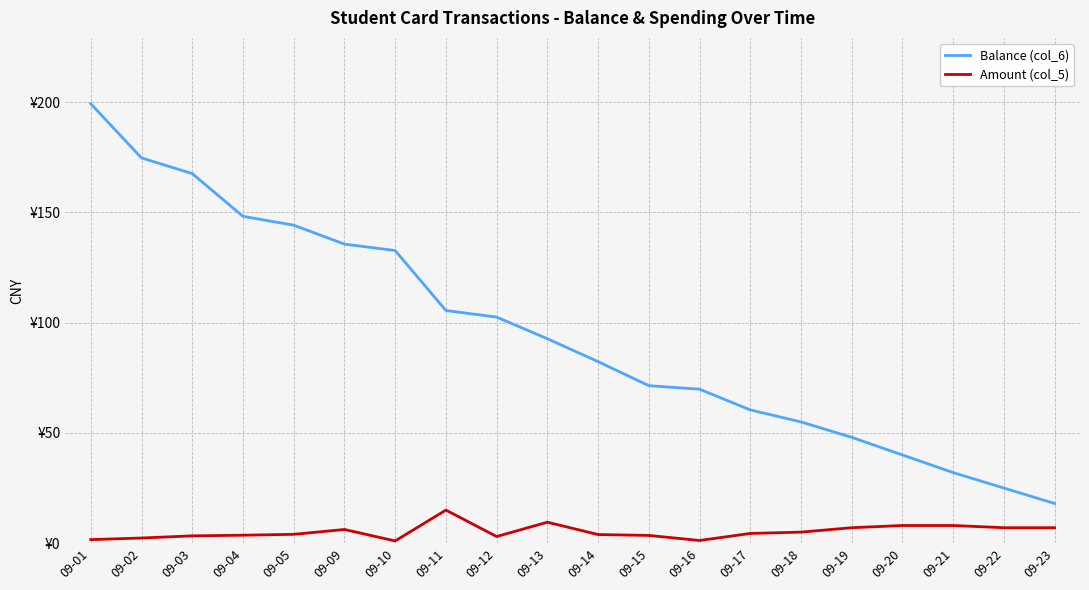

What is the average value of the Amount (col_5) series?

5.2